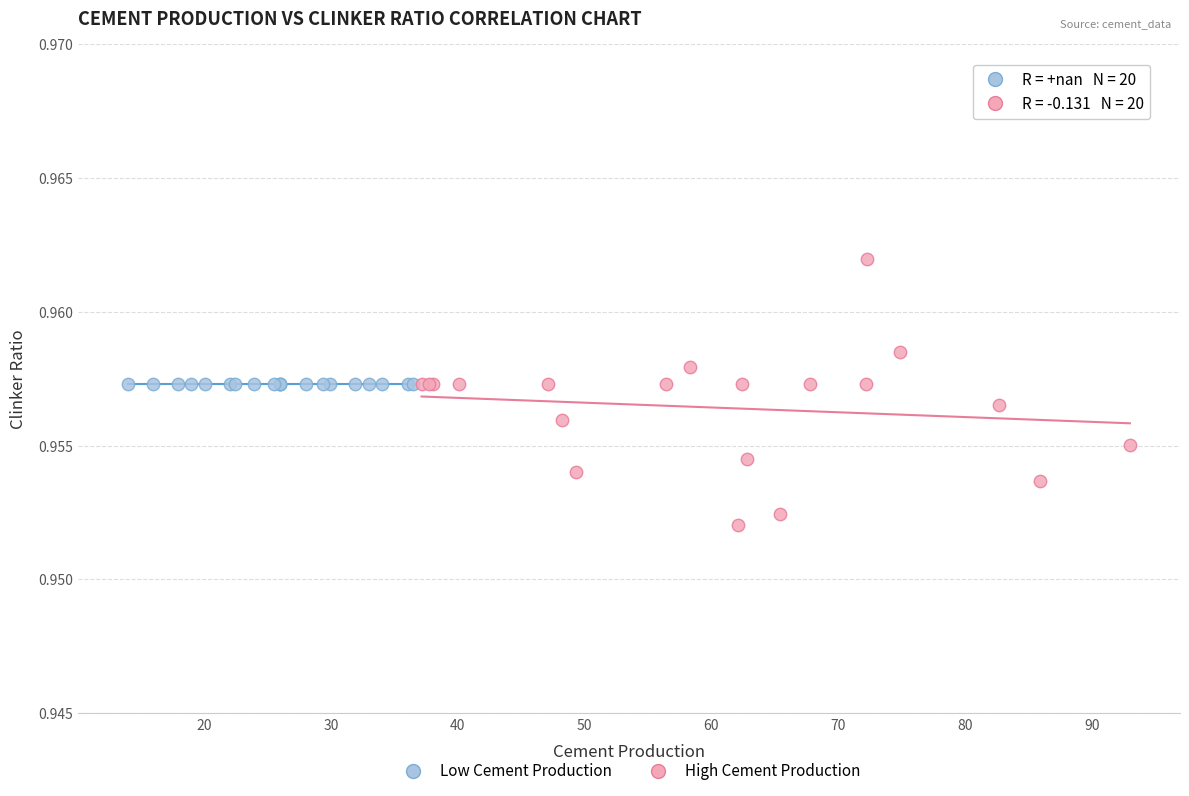

Which series reaches the minimum Y coordinate?

High Cement Production